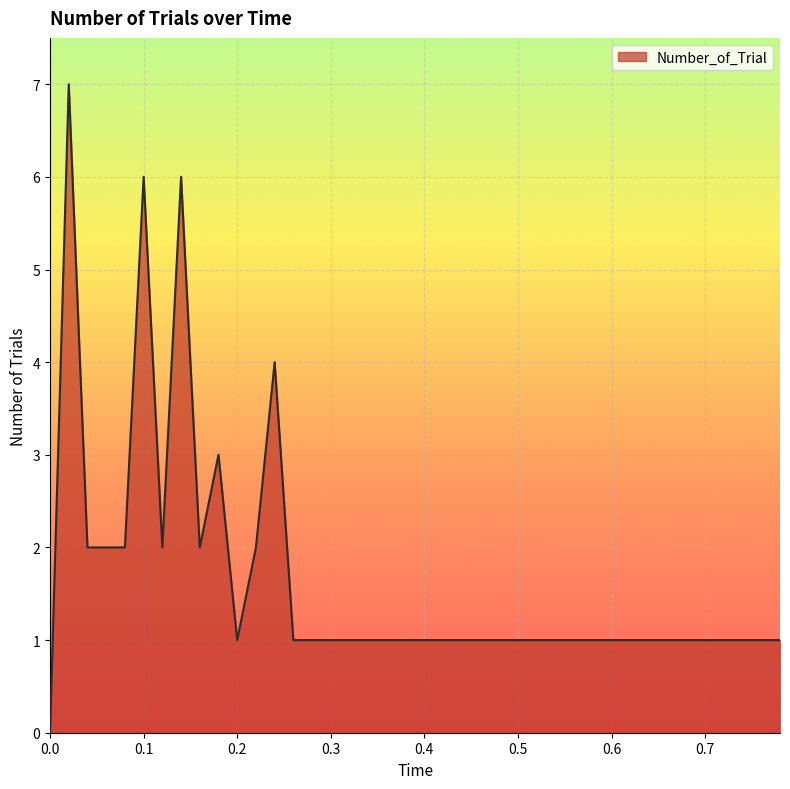

What is the maximum value shown in the chart?

7